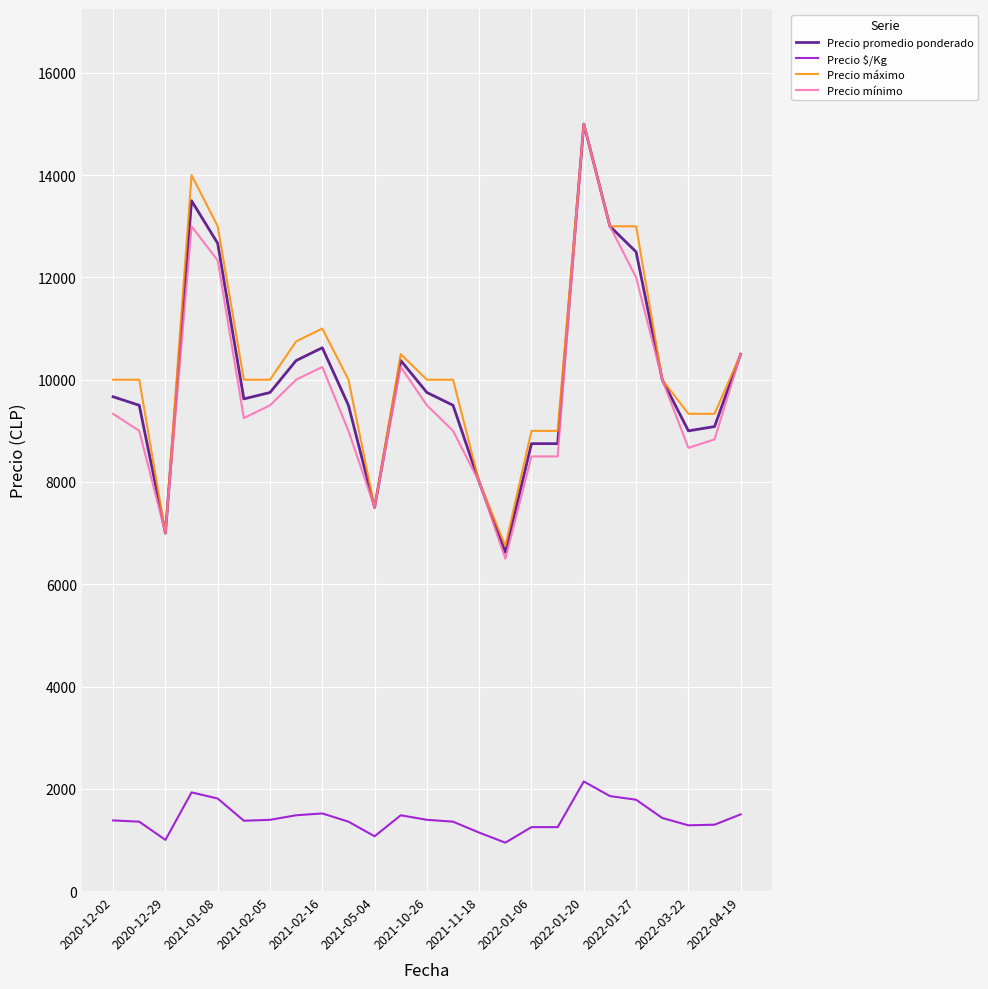

True or false: Precio $/Kg and Precio promedio ponderado cross at least once.

False